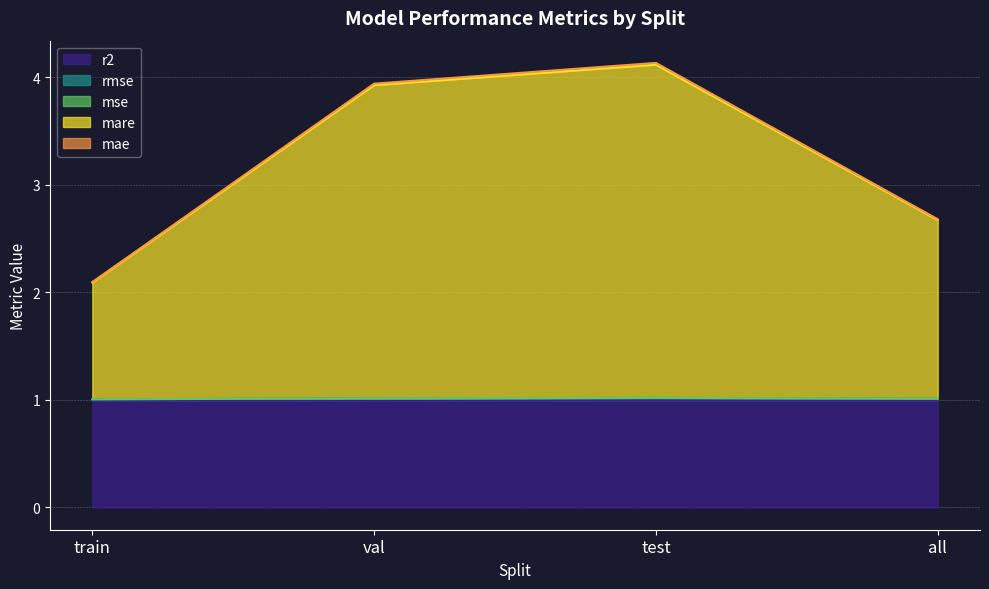

What is the maximum value shown in the chart?

4.1